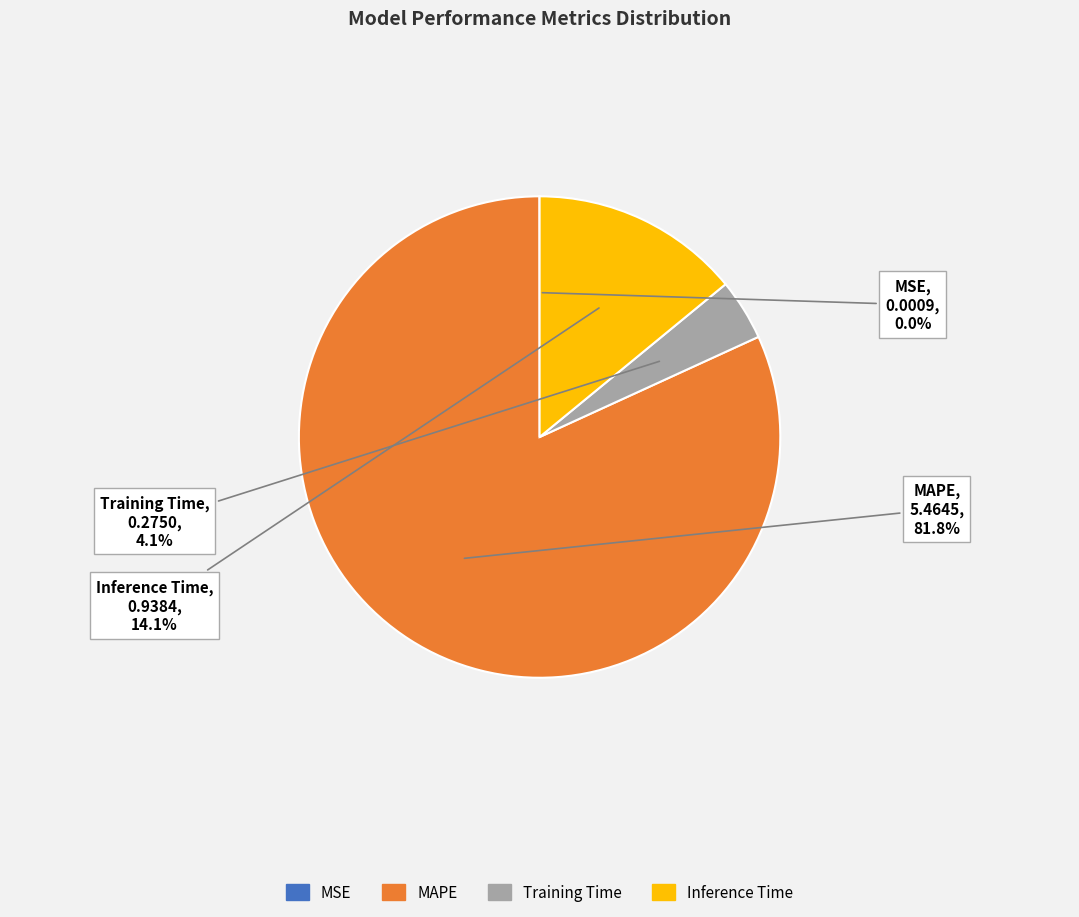

What percentage is NOT represented by MAPE?

18.2%